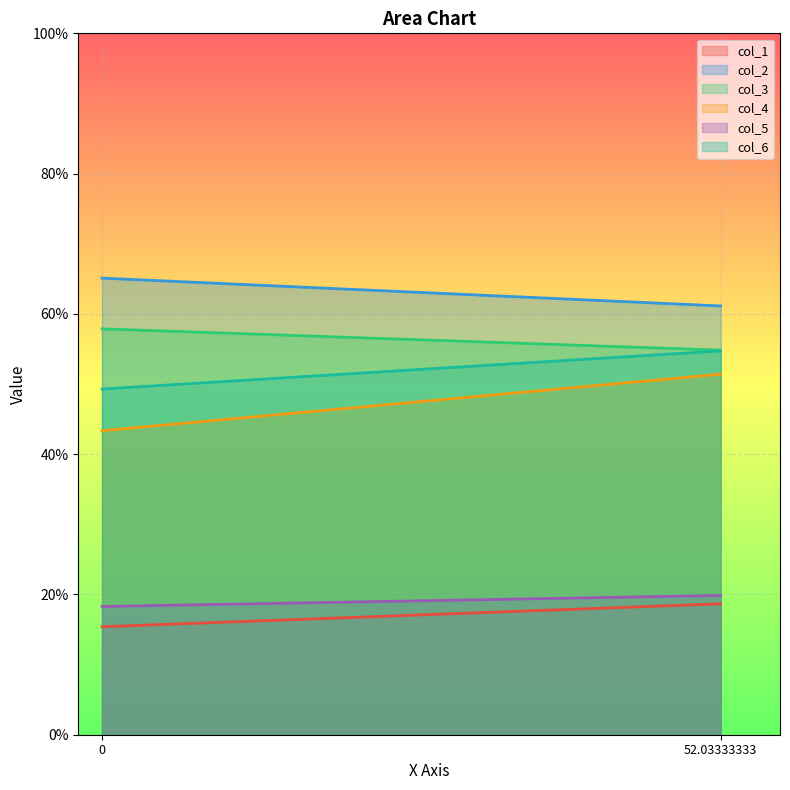

Reading left to right, list all the values displayed in this chart.

col_1: 15.4	18.7
col_2: 65.1	61.1
col_3: 57.9	54.8
col_4: 43.3	51.4
col_5: 18.3	19.9
col_6: 49.3	54.7